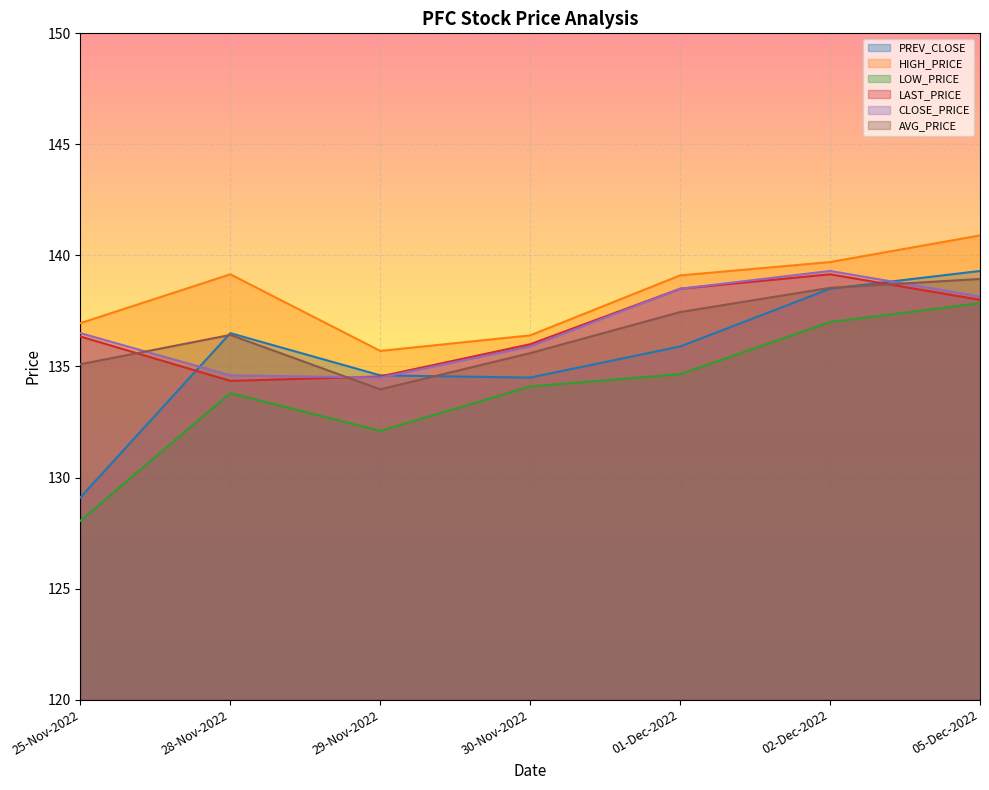

What is the difference between the second highest and second lowest values in the LOW_PRICE series?

4.9